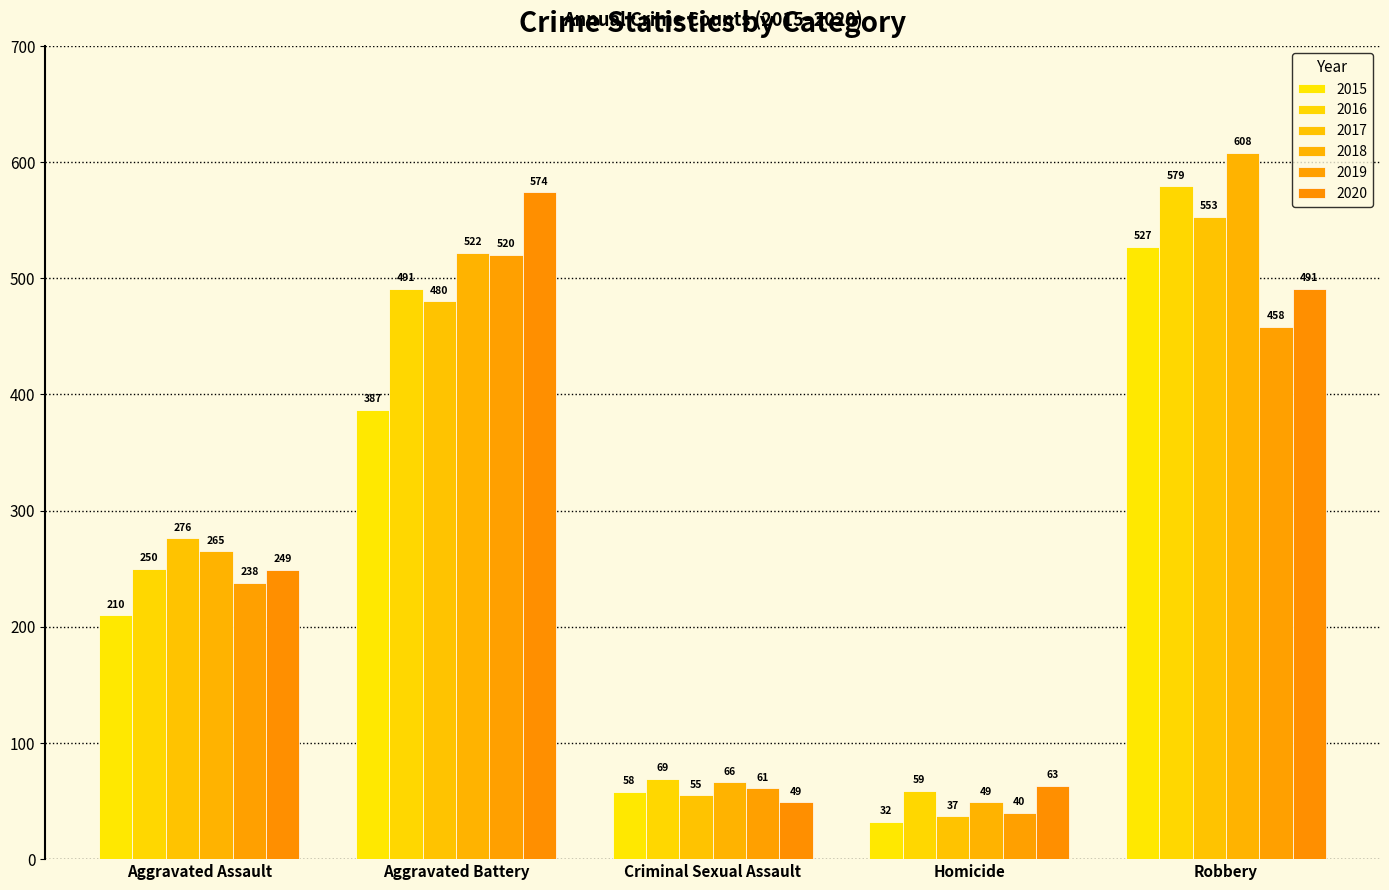

What is the label of the 5th bar from the right?

Aggravated Assault